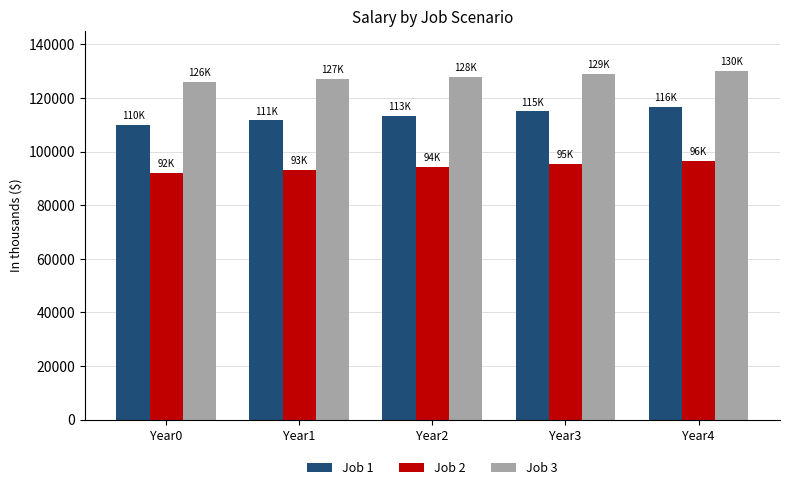

How many categories are shown in the chart?

5